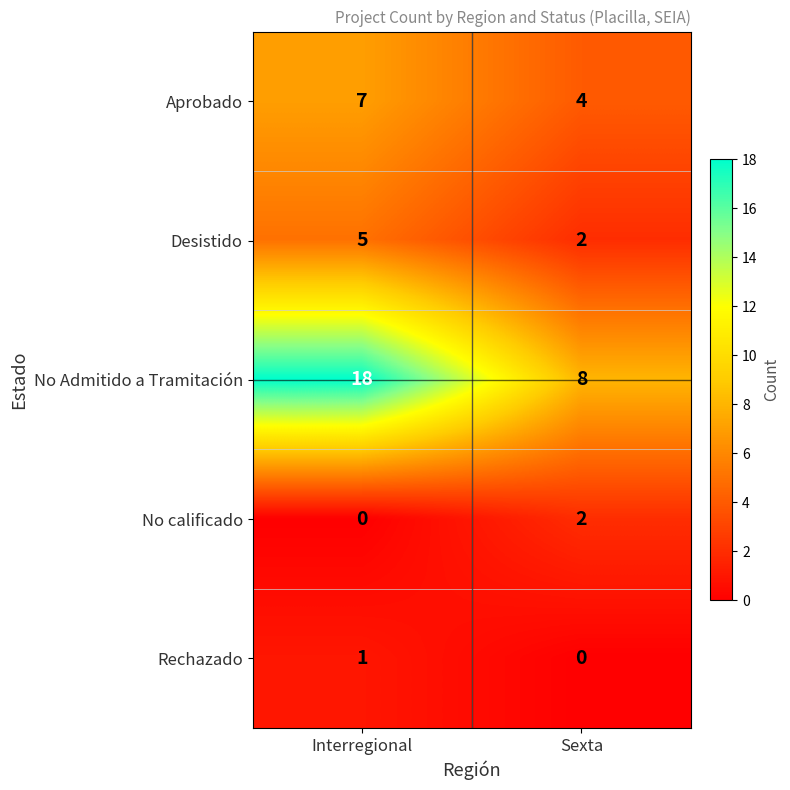

Which series has the largest range (max minus min)?

No Admitido a Tramitación